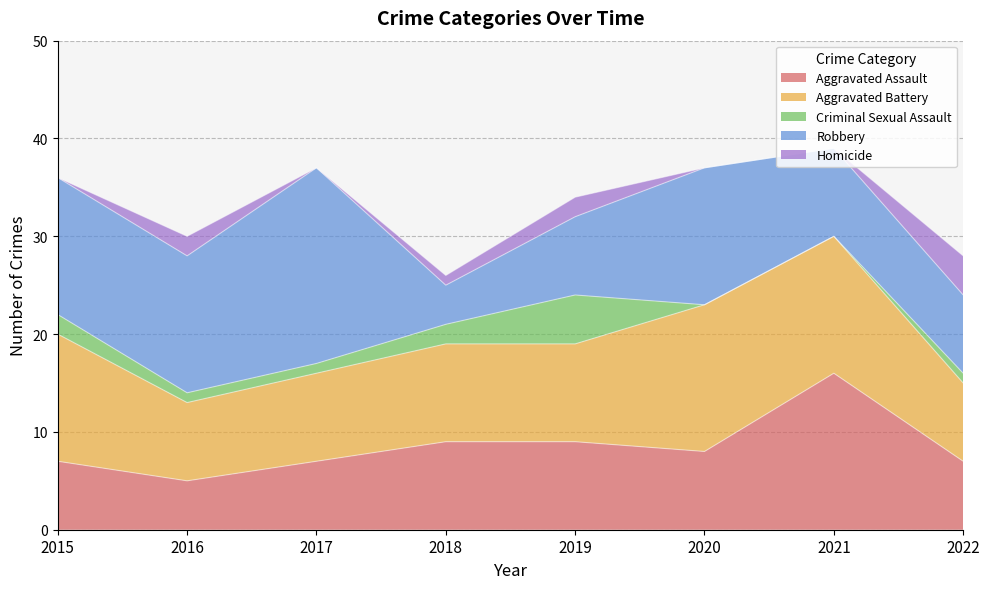

Rank the series by their maximum value, from lowest to highest.

Homicide, Criminal Sexual Assault, Aggravated Battery, Aggravated Assault, Robbery